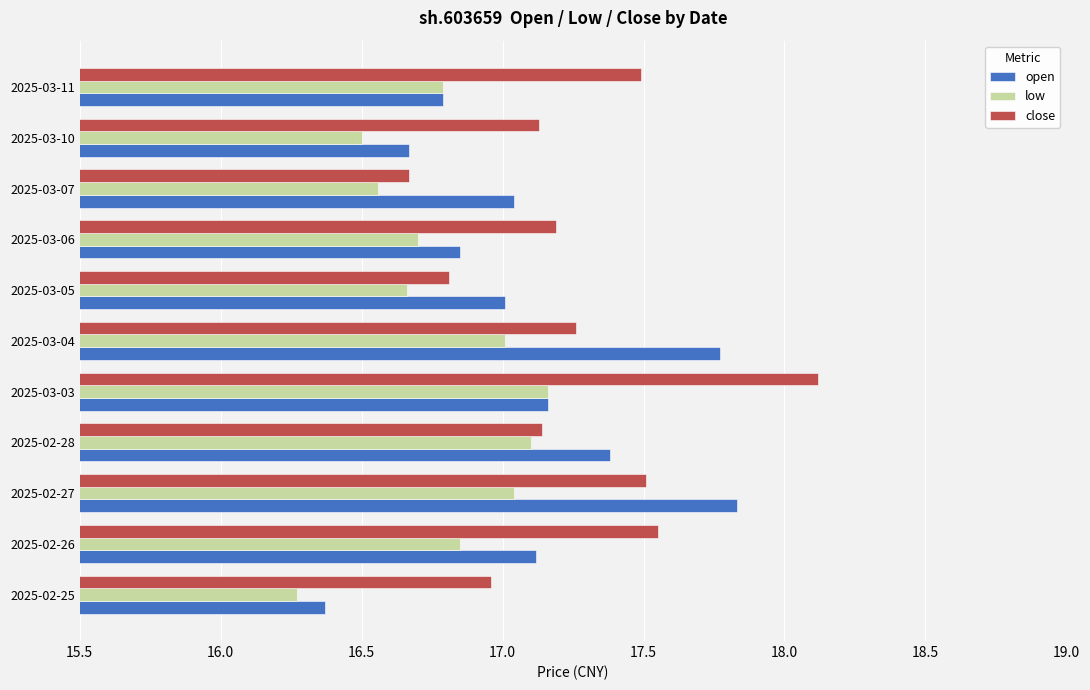

What is the spread (max minus min) of values at 2025-02-26?

0.7